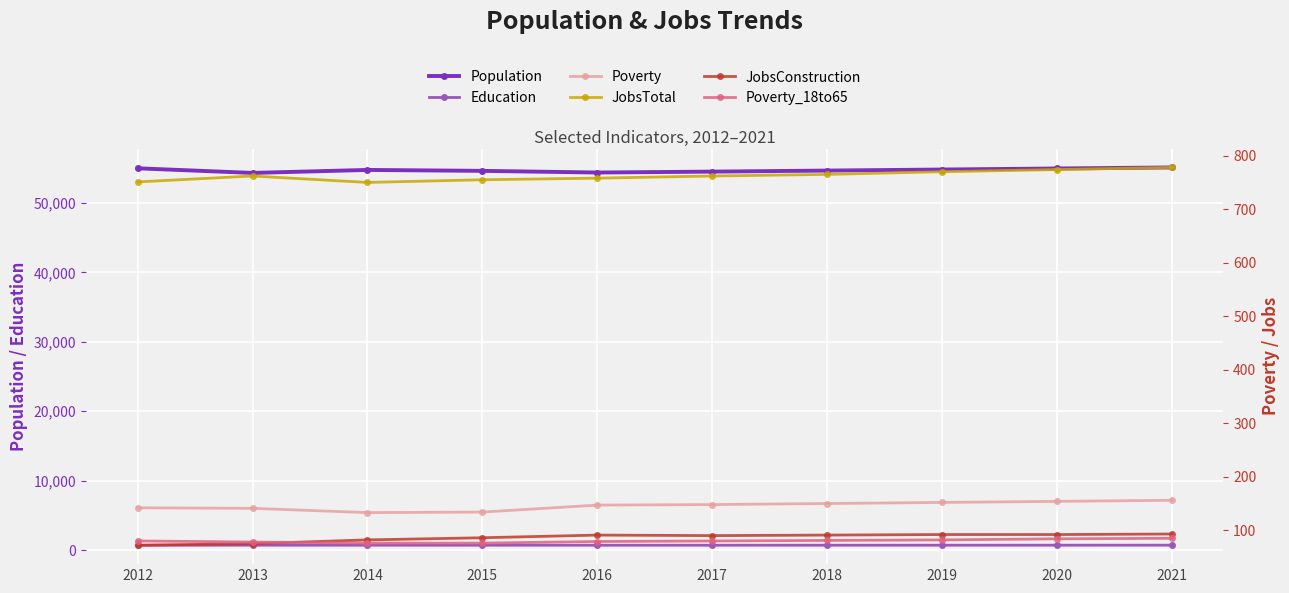

What is the value of the JobsTotal point at the 7th from the left?

765